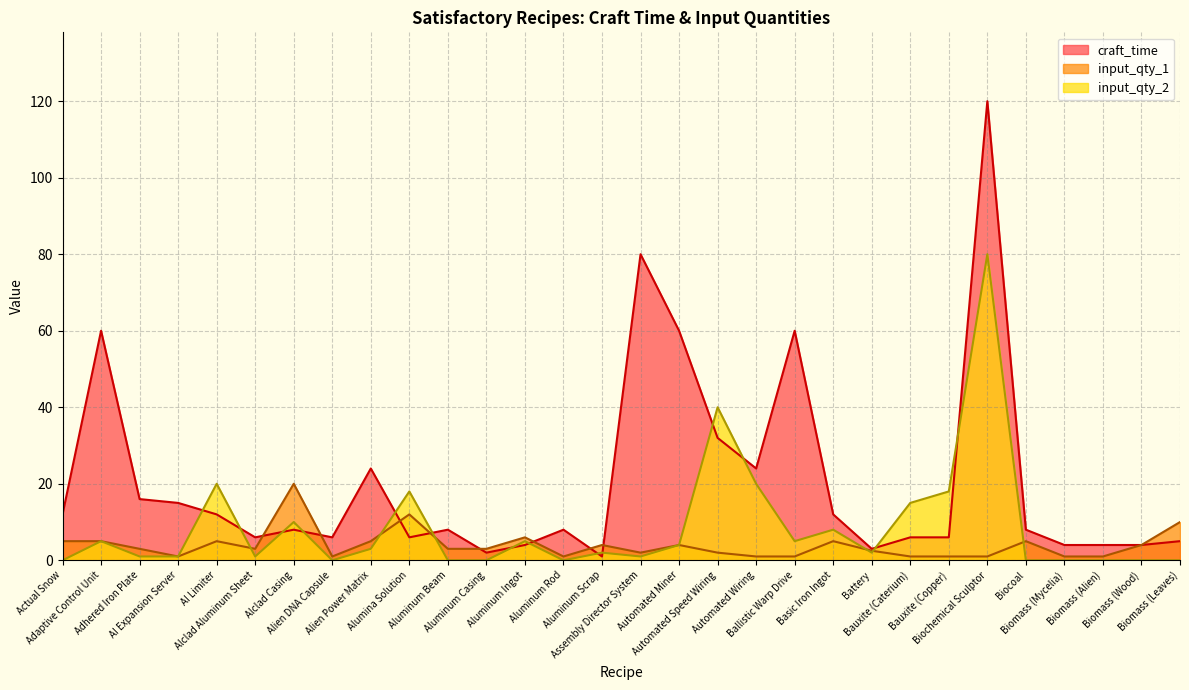

At which label does craft_time first exceed 8?

Actual Snow